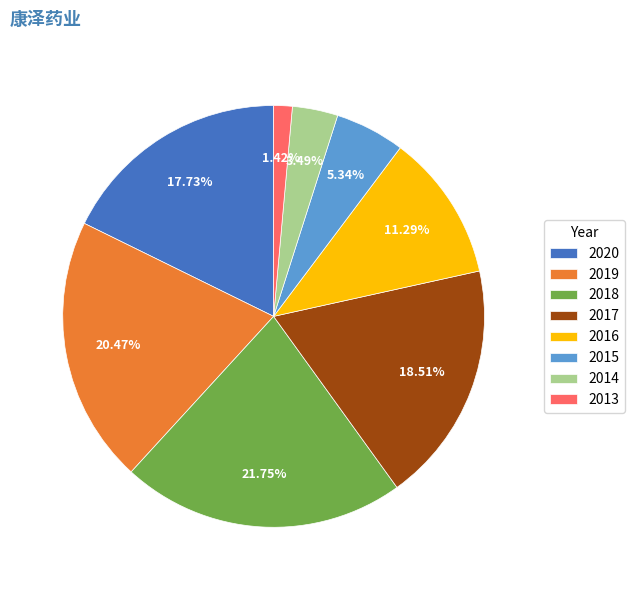

Is the sum of 2015 and 2014 greater than half?

No